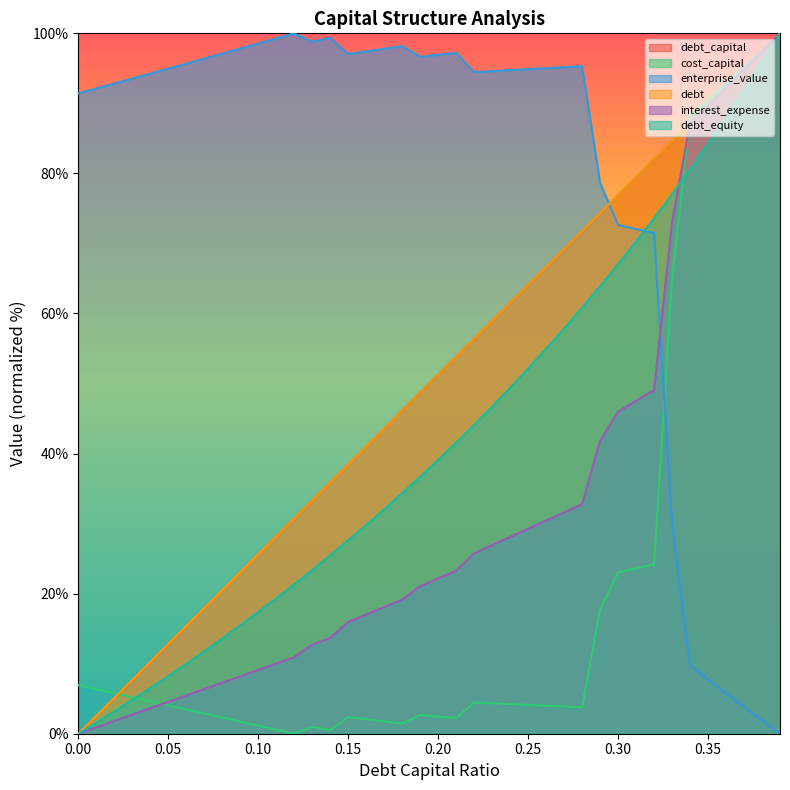

True or false: debt_capital has more than 2 interior local peaks.

False